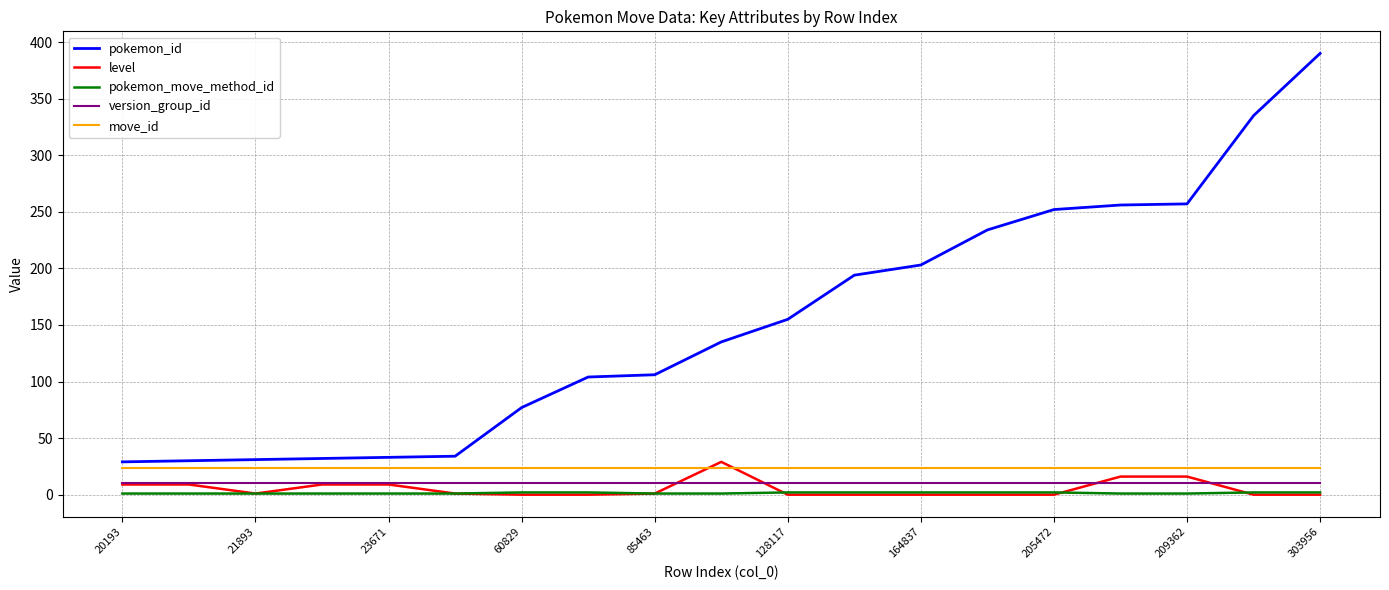

What are all the series names shown in the legend?

pokemon_id, level, pokemon_move_method_id, version_group_id, move_id